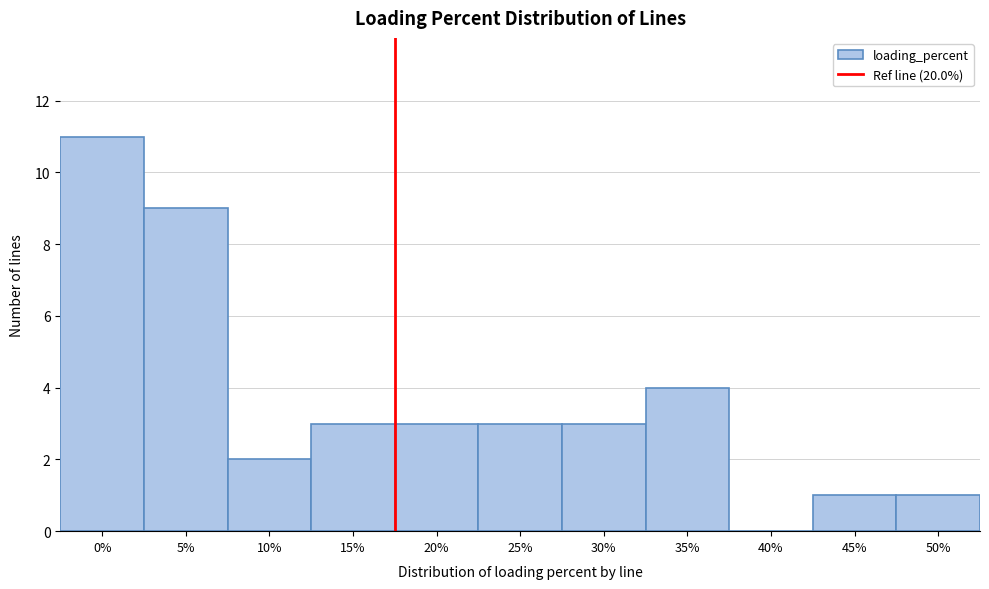

Reading left to right, extract all data points from this chart.

0%=11	5%=9	10%=2	15%=3	20%=3	25%=3	30%=3	35%=4	40%=0	45%=1	50%=1